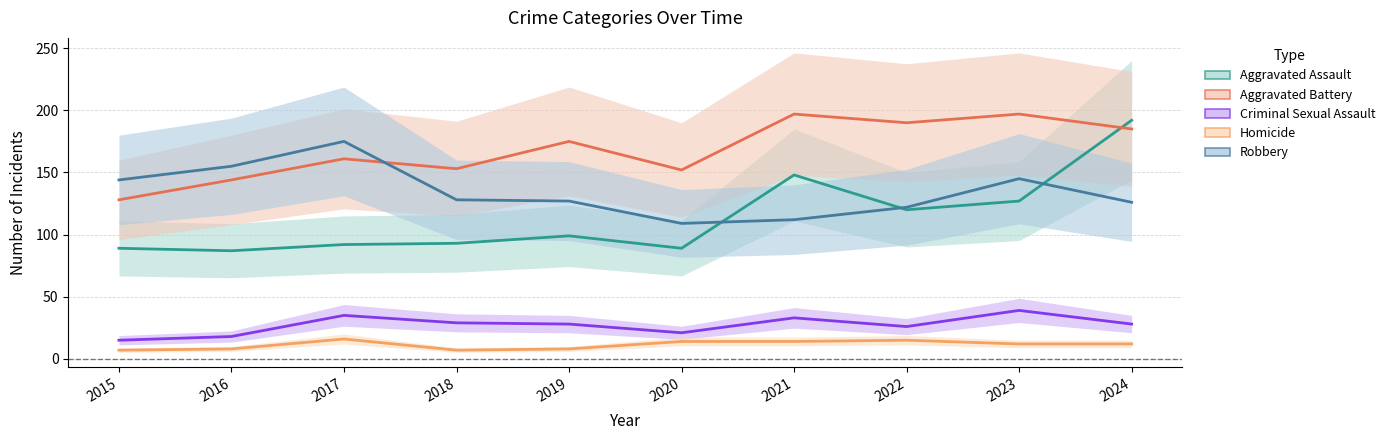

At how many categories does at least one series exceed 90?

10